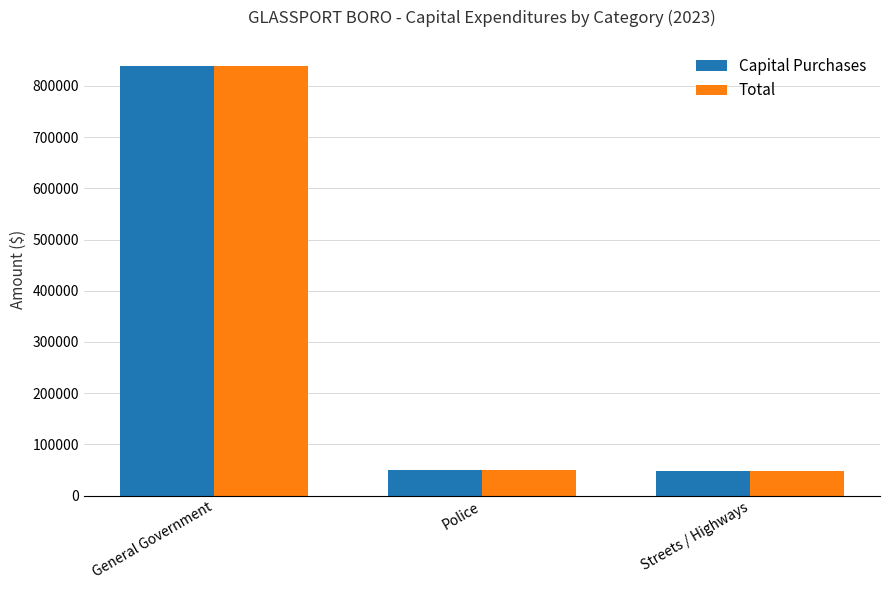

At which label does Capital Purchases first exceed 50133?

General Government